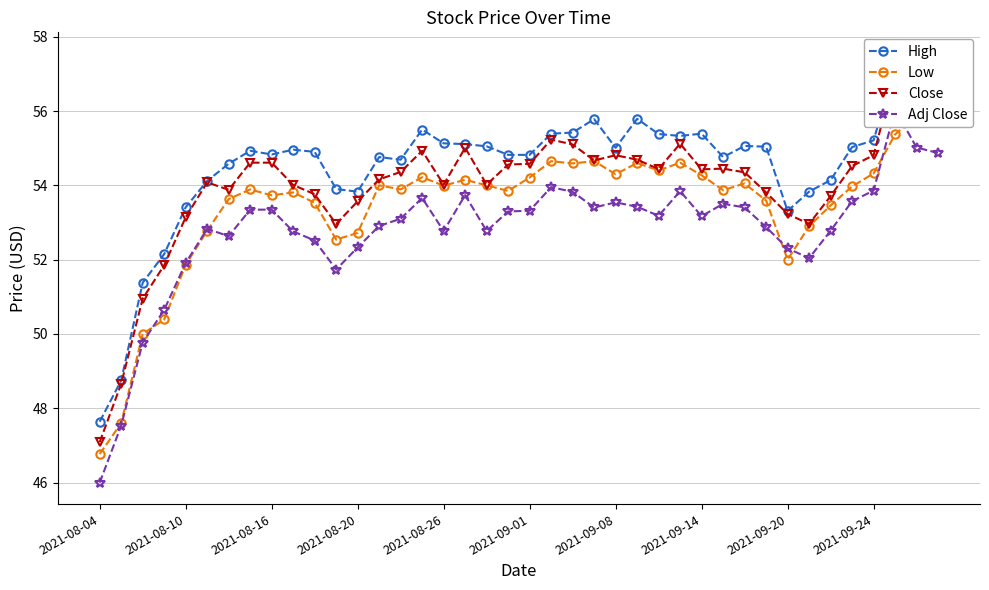

True or false: Adj Close and High cross at least once.

False